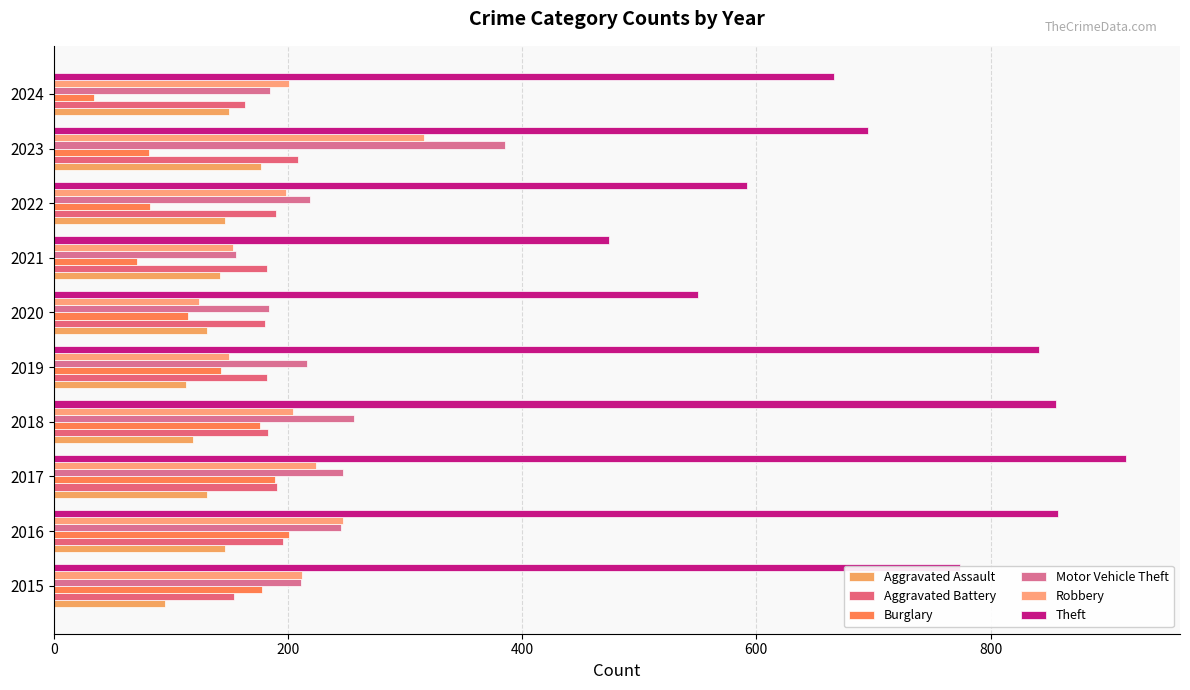

At which label is Burglary closest to 117?

2020